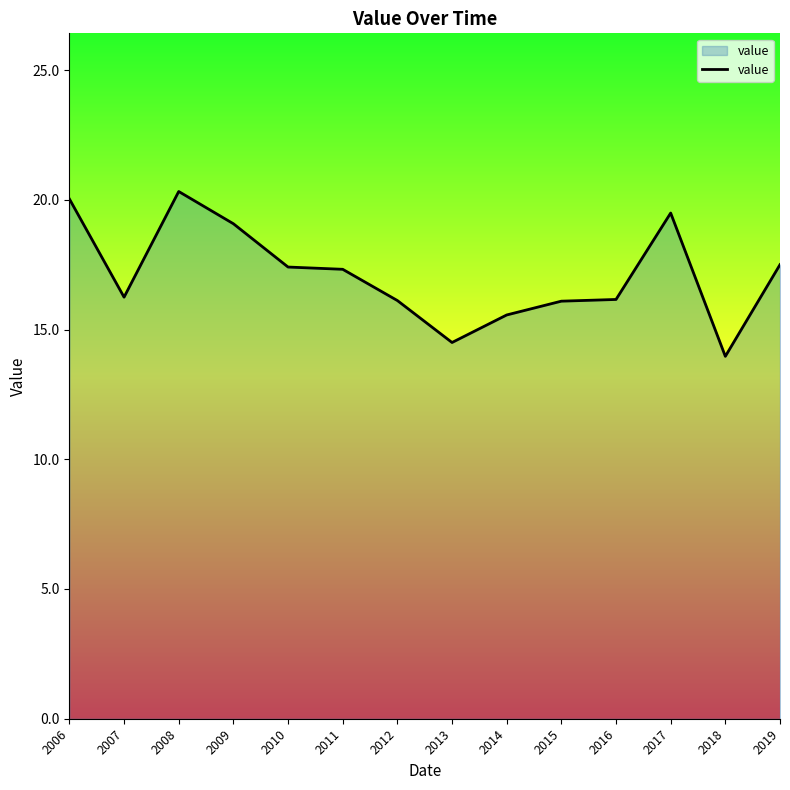

What is the change in value from 2011 to 2017?

+2.2